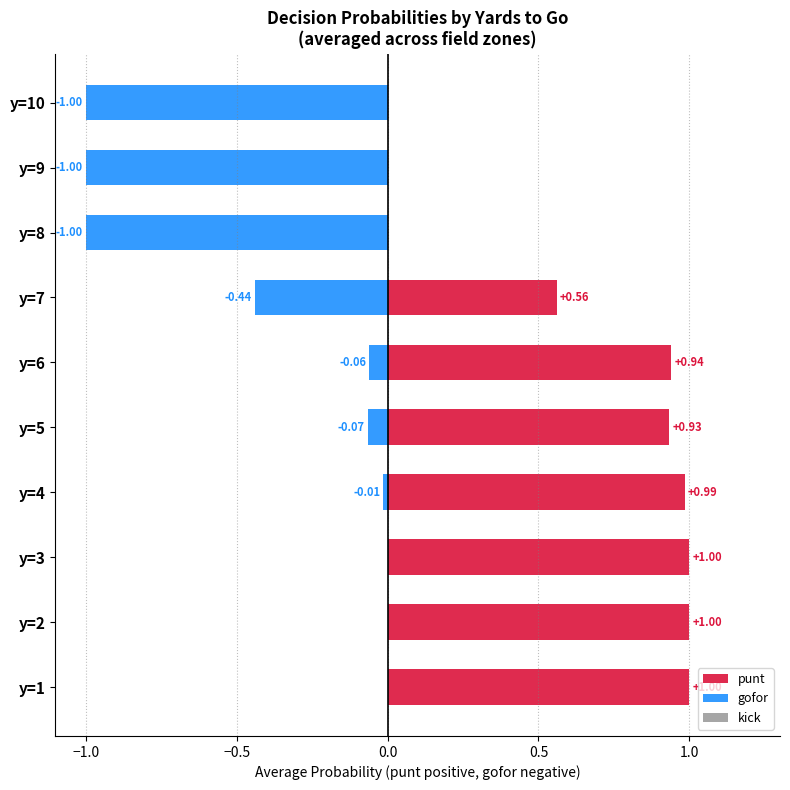

Rank the series by their maximum value, from lowest to highest.

gofor, kick, punt